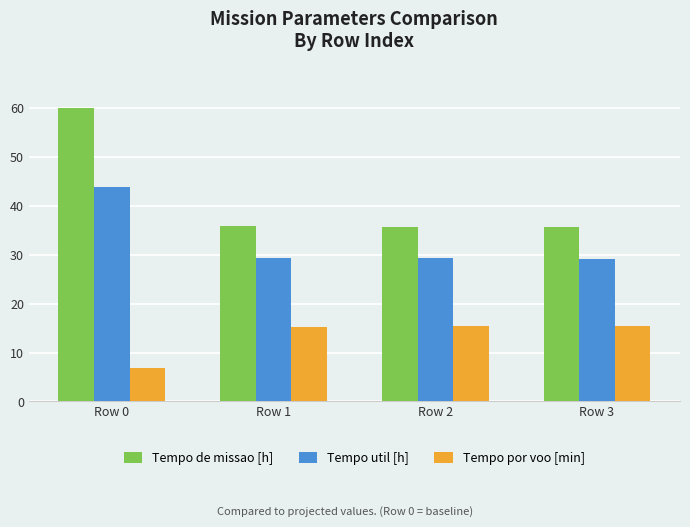

Rank the series by their maximum value, from lowest to highest.

Tempo por voo [min], Tempo util [h], Tempo de missao [h]